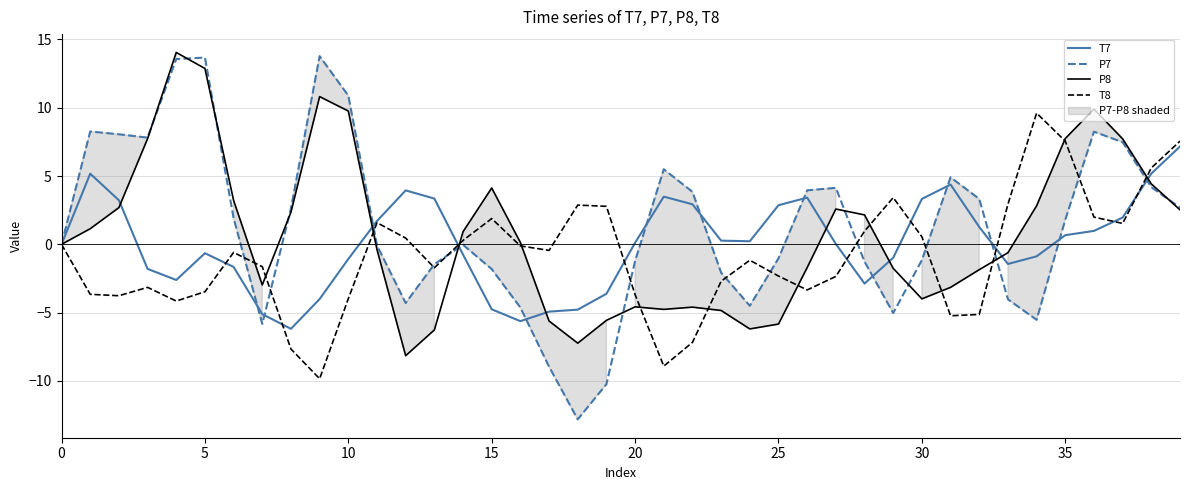

Does the chart have visible grid lines?

Yes